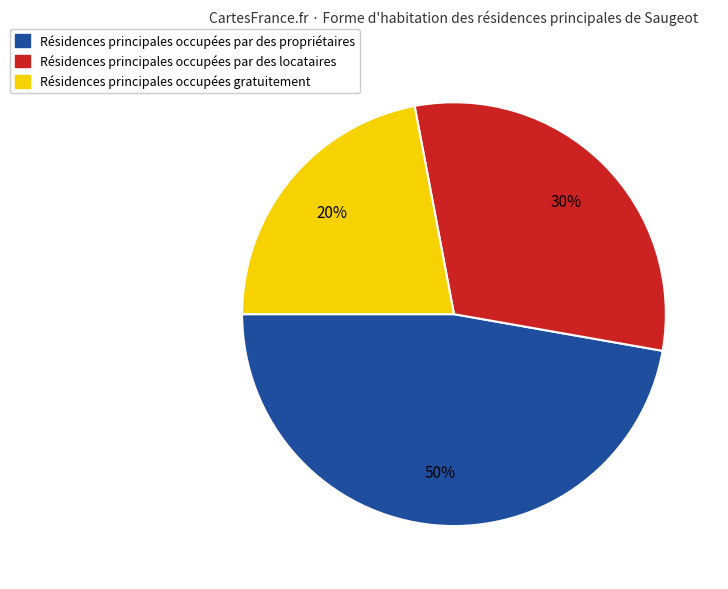

Is there any slice that represents more than half of the pie?

No